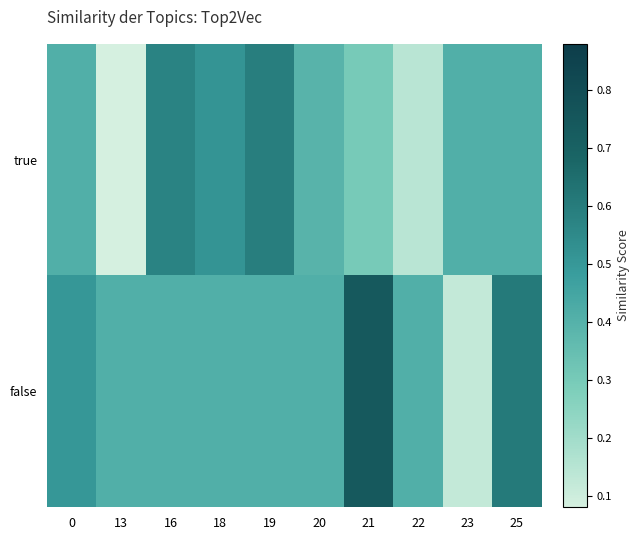

What is the spread (max minus min) of values at 0?

0.1